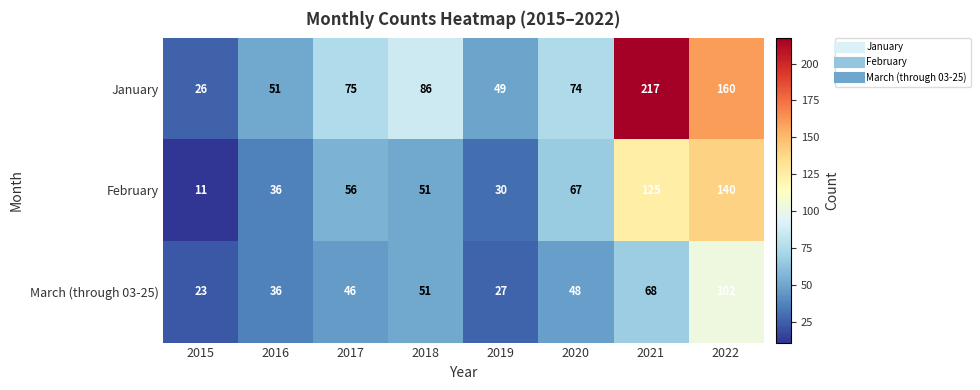

Reading left to right, what are all the values shown in this chart?

January: 26	51	75	86	49	74	217	160
February: 11	36	56	51	30	67	125	140
March (through 03-25): 23	36	46	51	27	48	68	102